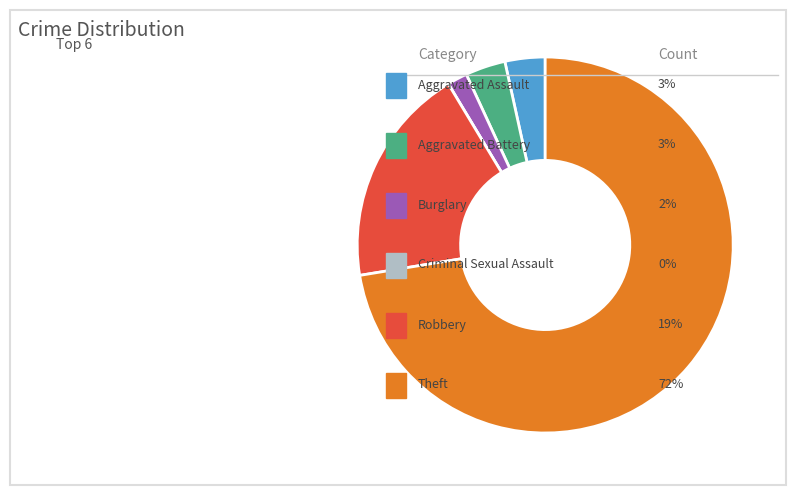

Is there a majority slice in this chart?

Yes